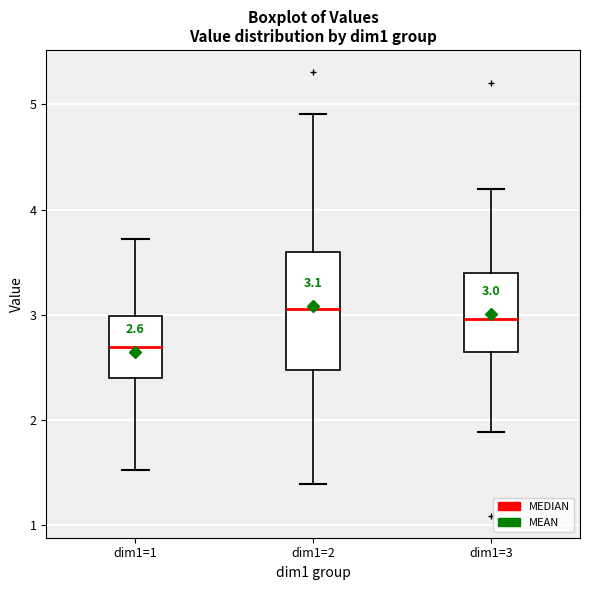

Which box is the tallest, from its lower edge to its upper edge?

dim1=2